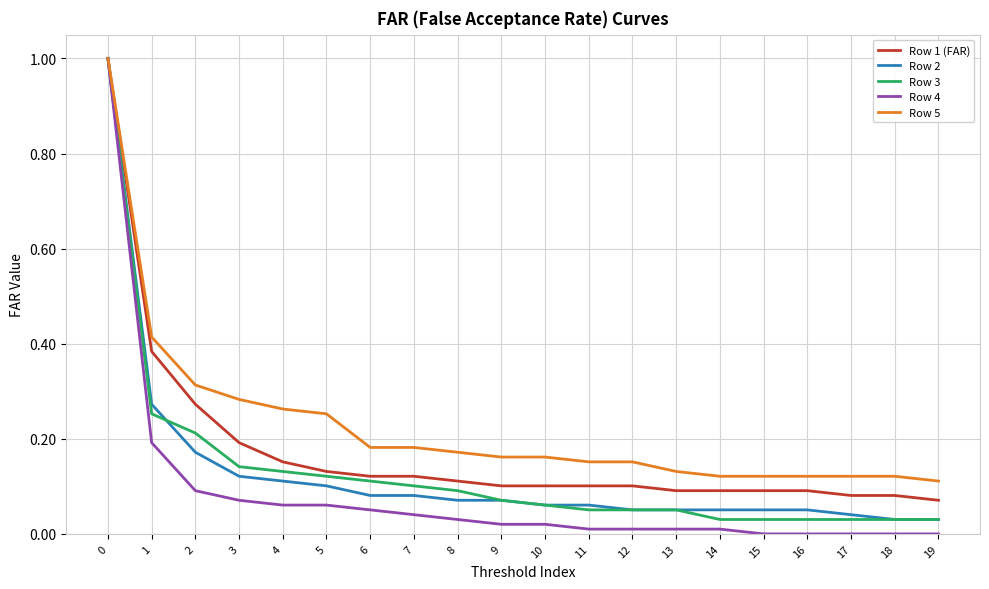

Is the value of Row 3 at 15 greater than the value of Row 4 at 2?

No